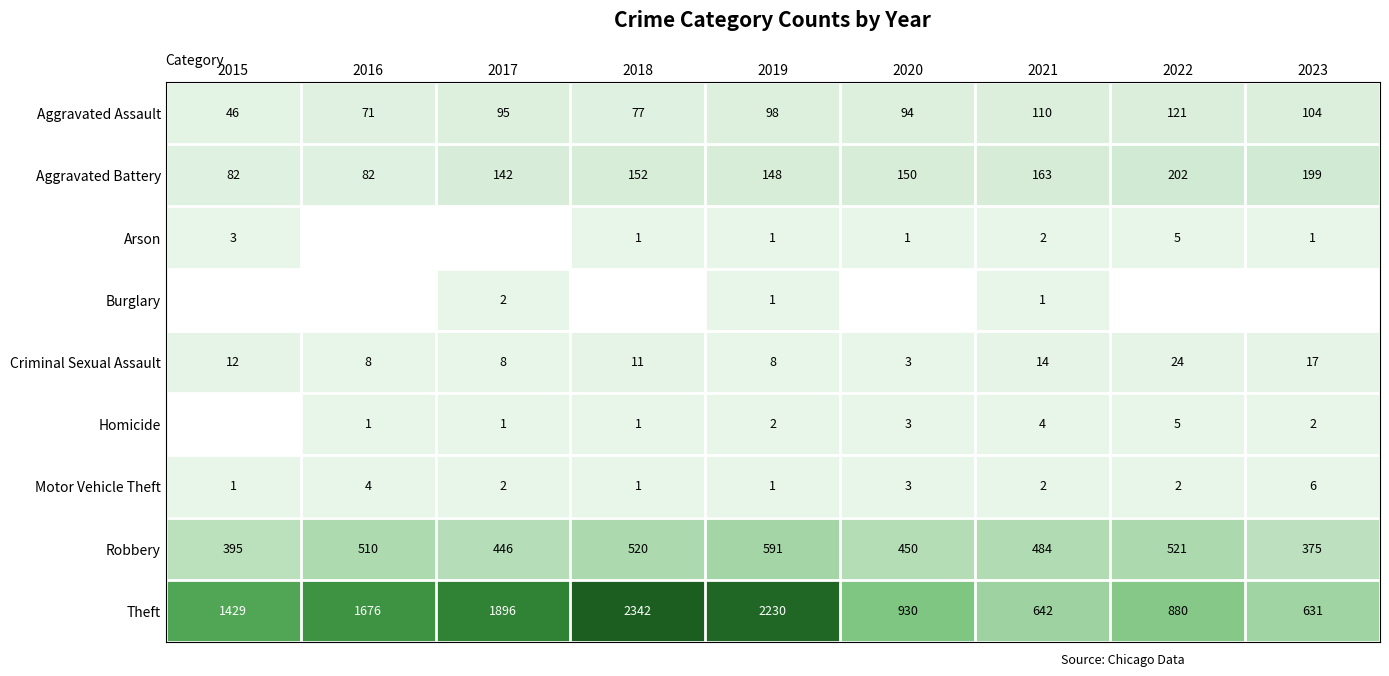

At how many categories does at least one series exceed 876?

7